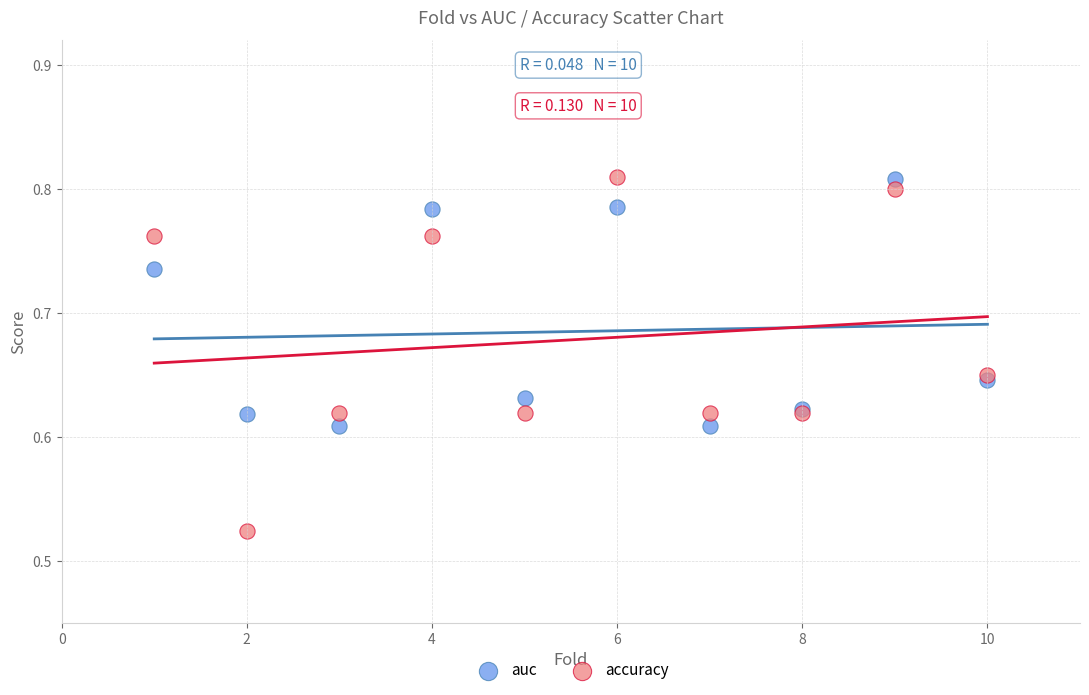

Which series has the widest spread of Y values?

accuracy